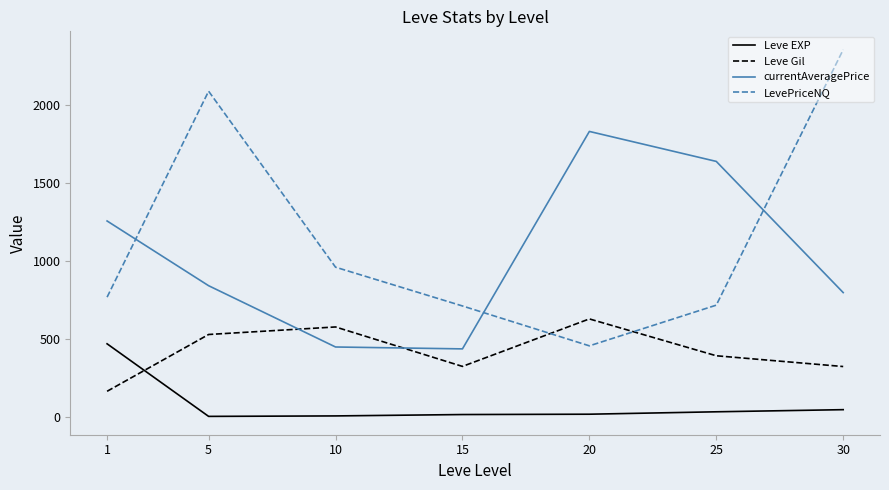

What is the sum of the Leve EXP values at 10 and 1?

473.8